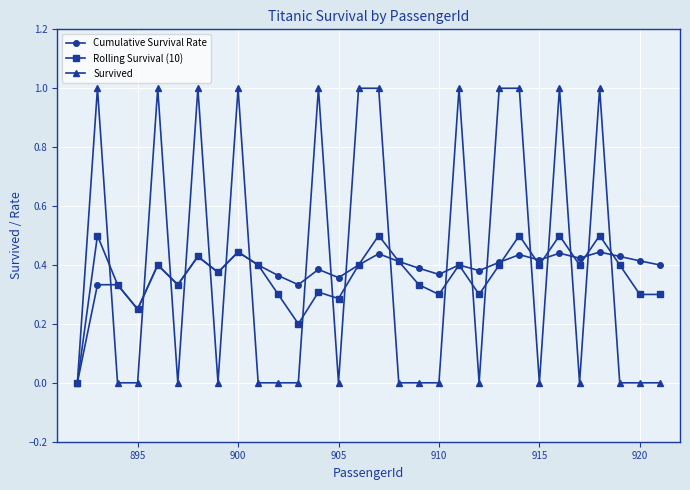

Which series has the largest range (max minus min)?

Survived